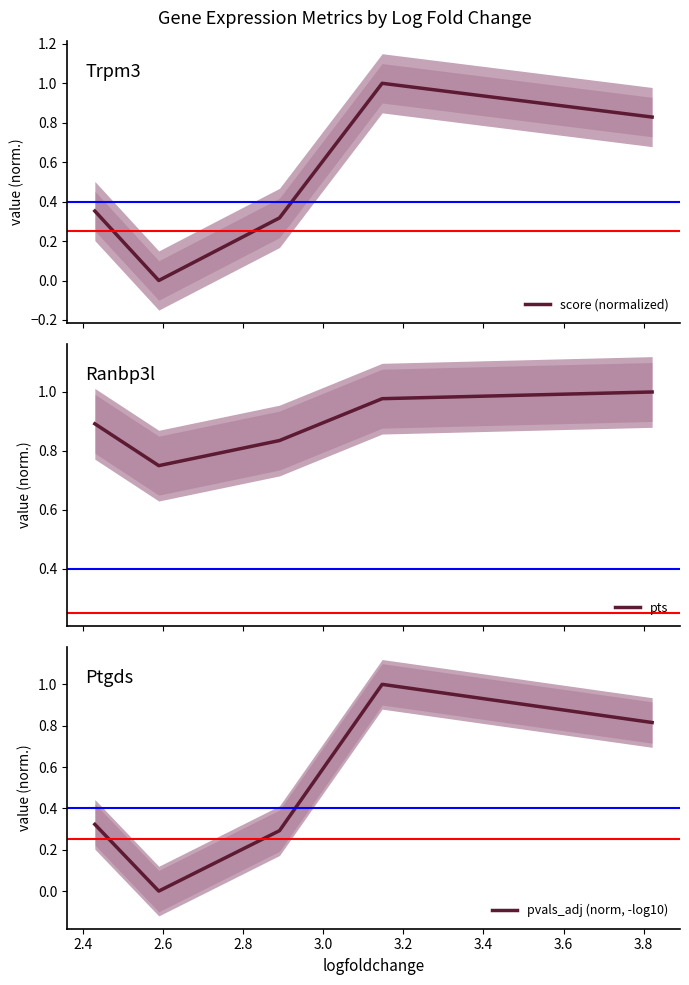

What is the maximum value shown in the chart?

1.0